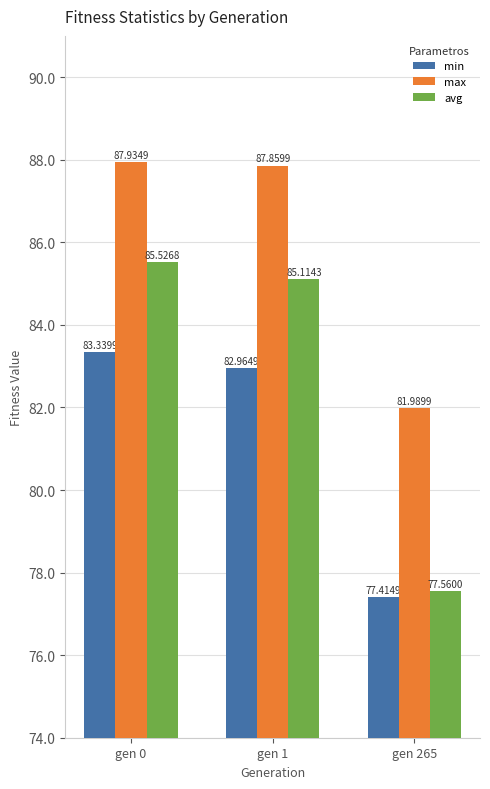

How many data points in avg are less than 85?

1